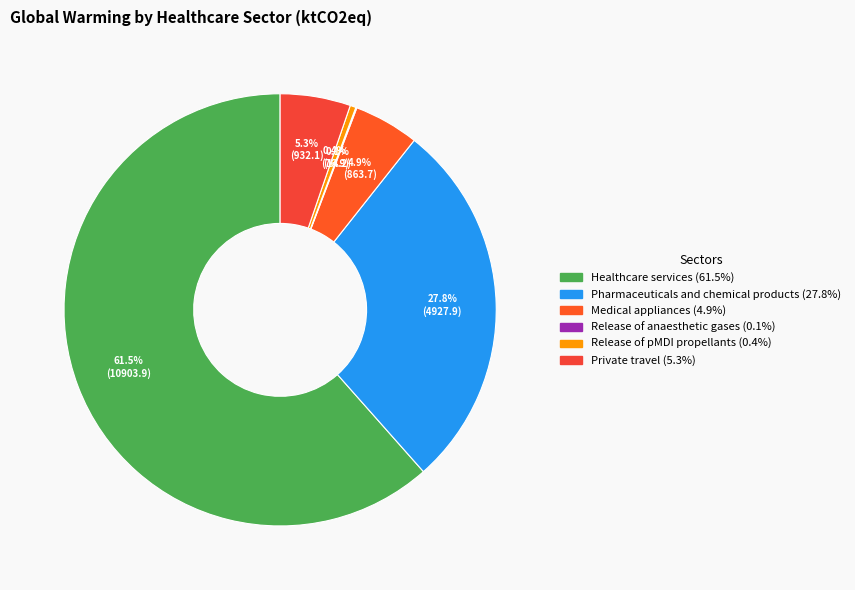

The Healthcare services slice represents 62% of the pie. True or false?

True